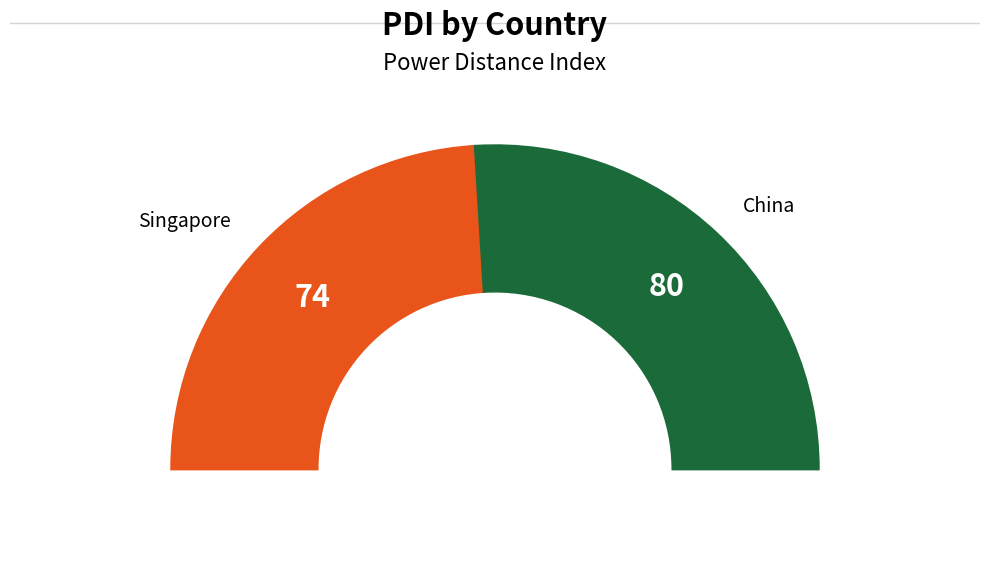

What percentage is the Singapore slice, to the nearest percent?

48%